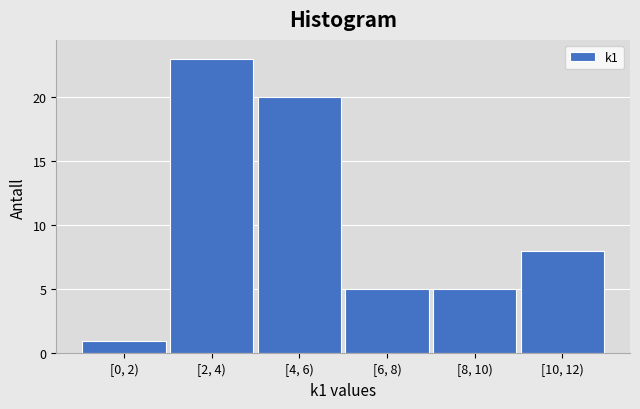

Reading left to right, extract all data points from this chart.

[0, 2)=1	[2, 4)=23	[4, 6)=20	[6, 8)=5	[8, 10)=5	[10, 12)=8